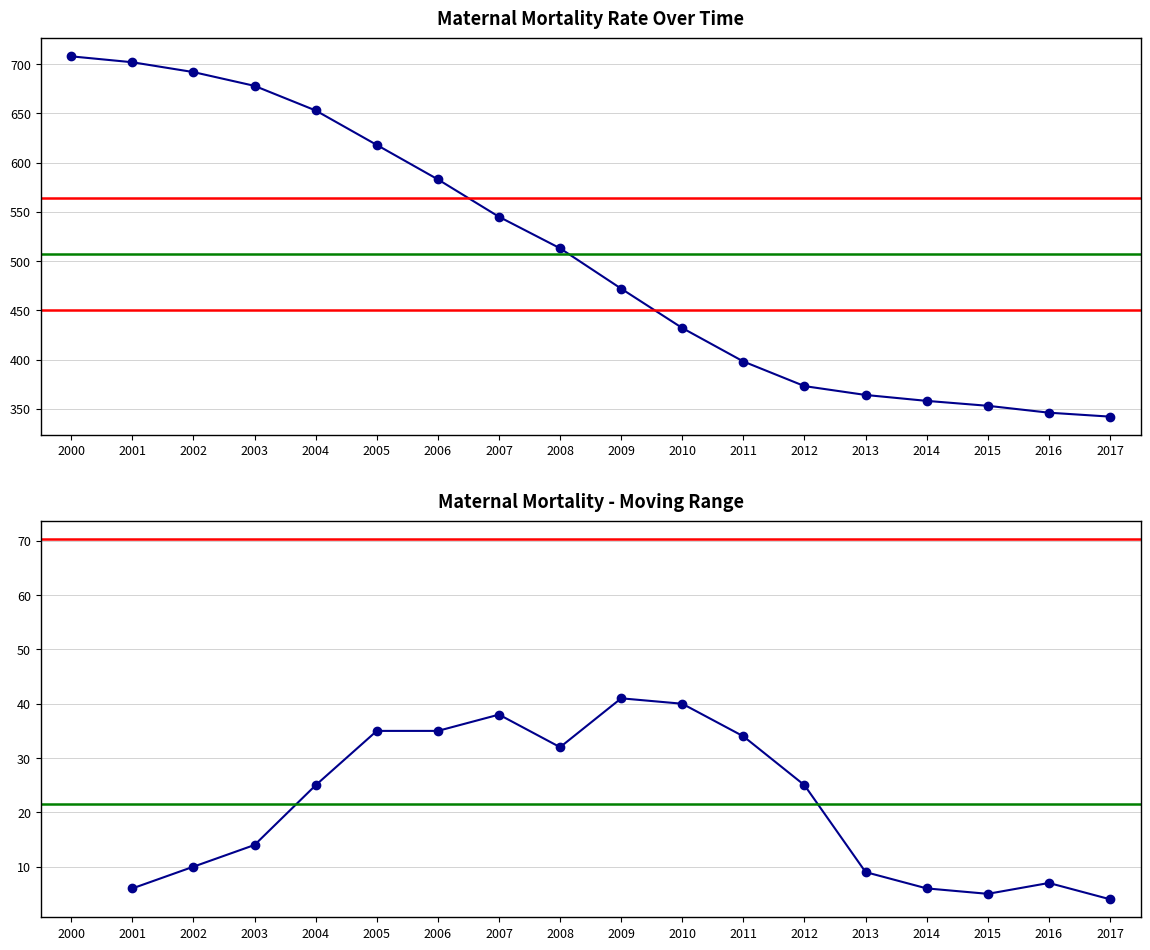

What is the sum of the values at 2011 and 2004?

1051